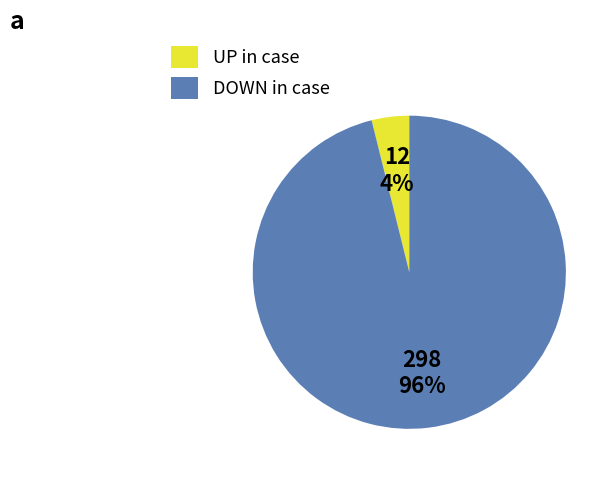

To the nearest percent, what is the average slice percentage?

50%